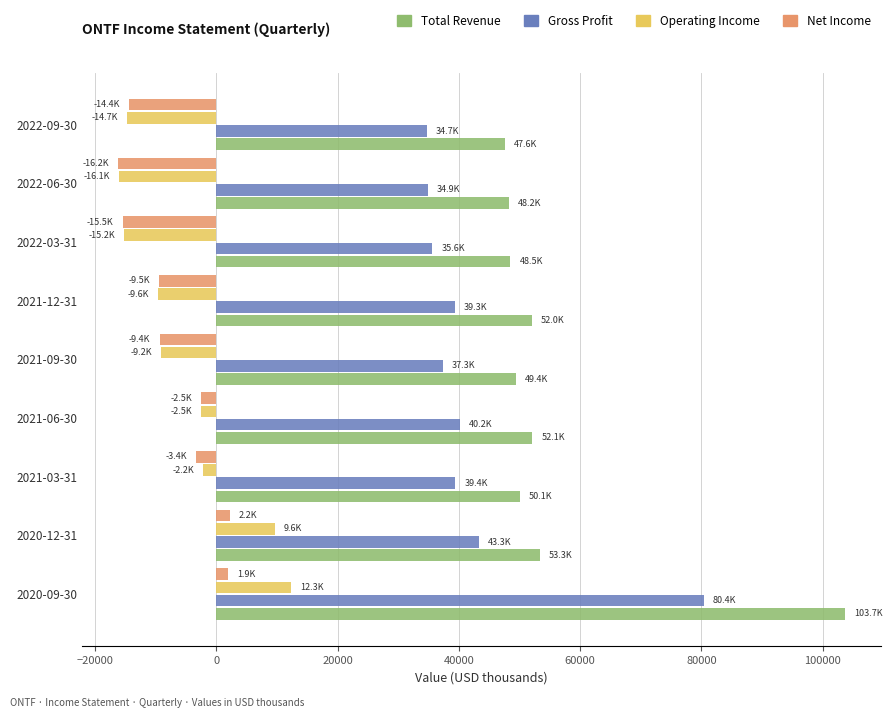

What is the highest value of the Gross Profit series?

80400